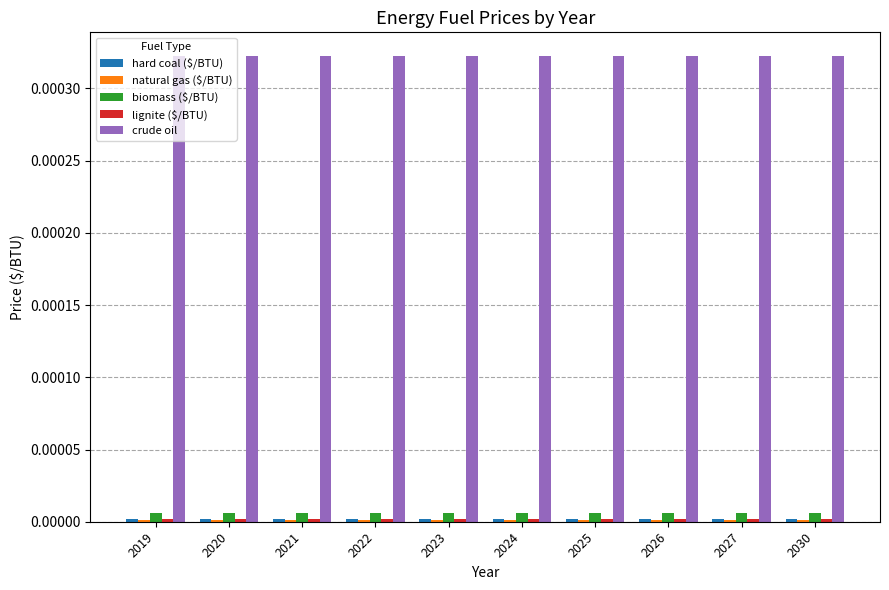

True or false: crude oil has a value of 0.0 at 2019.

True